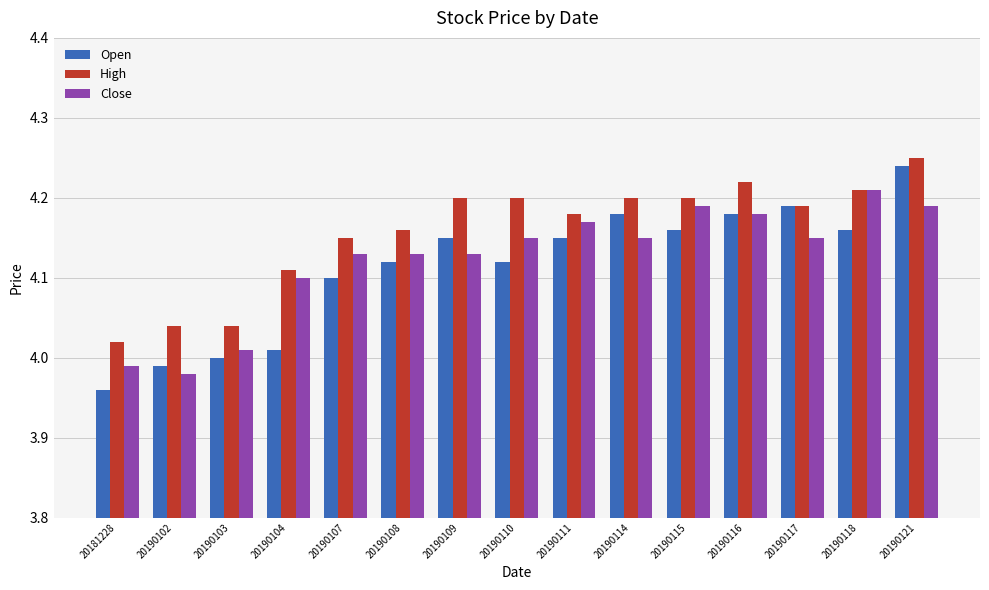

The value of High at 20190114 is 4.2. True or false?

True